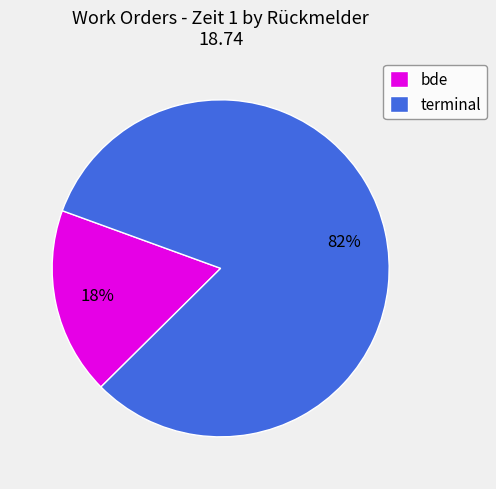

Is terminal the majority of the pie?

Yes